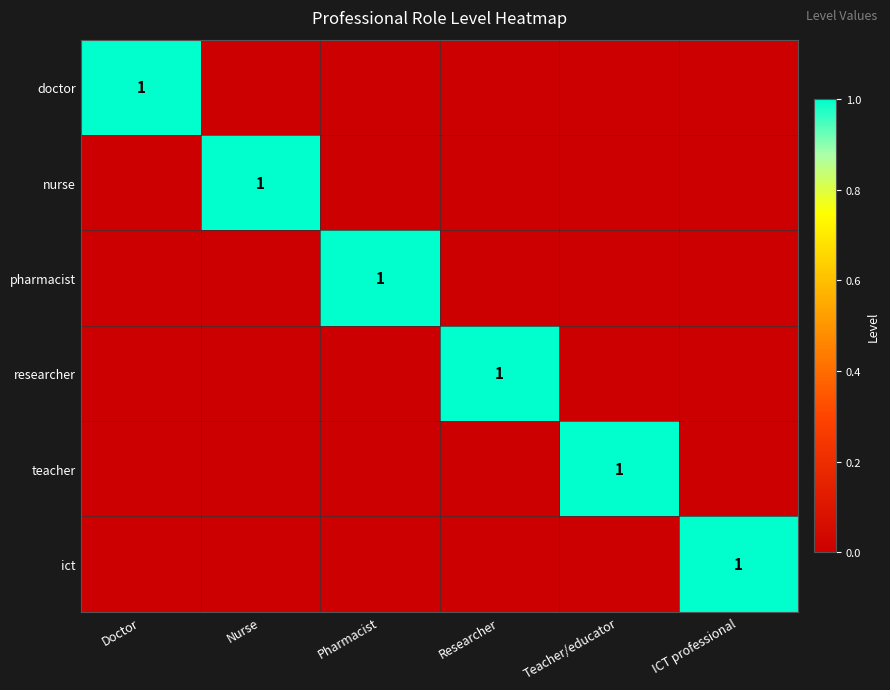

At Teacher/educator, list the series in order from largest to smallest.

teacher, doctor, nurse, pharmacist, researcher, ict